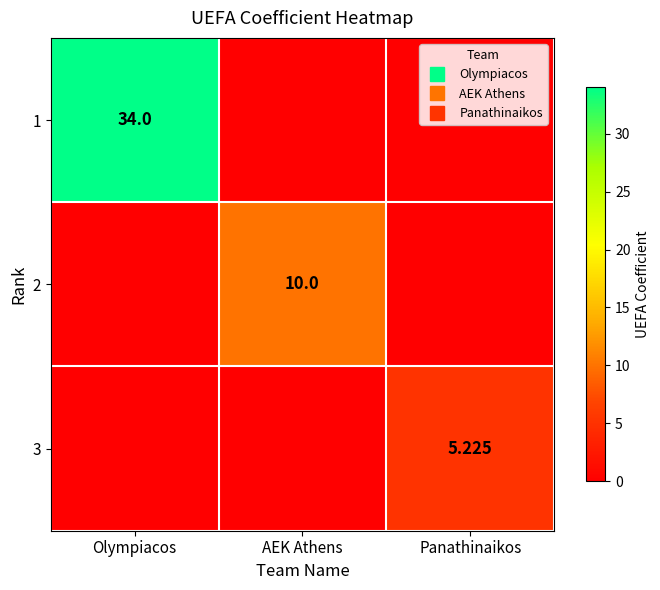

Which series has the largest total across all categories?

1